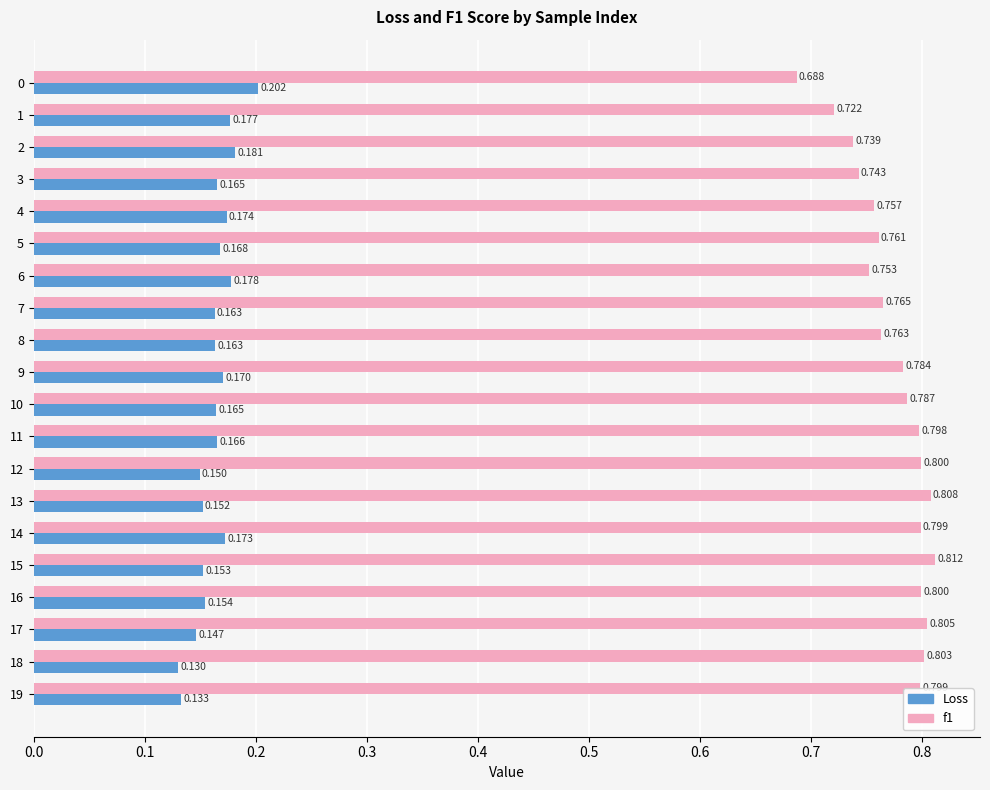

Rank the series by their maximum value, from lowest to highest.

Loss, f1